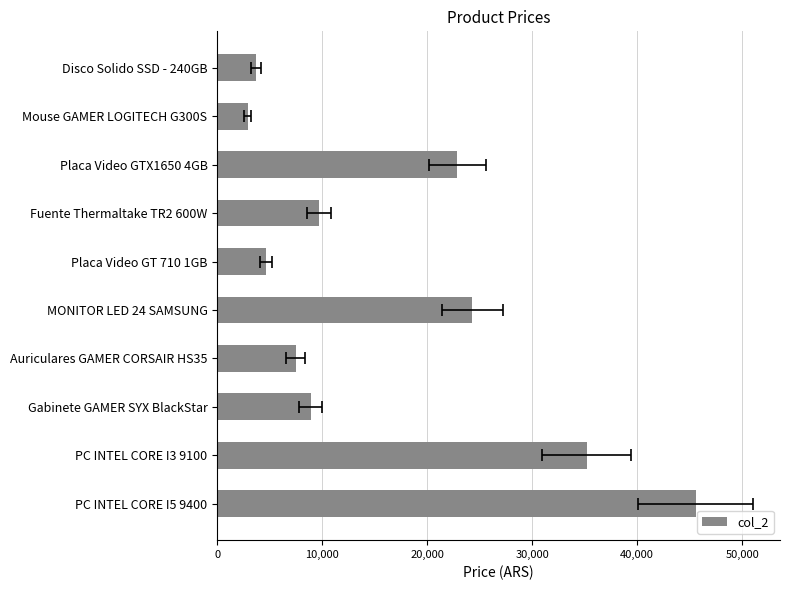

How many bars are there in total?

10